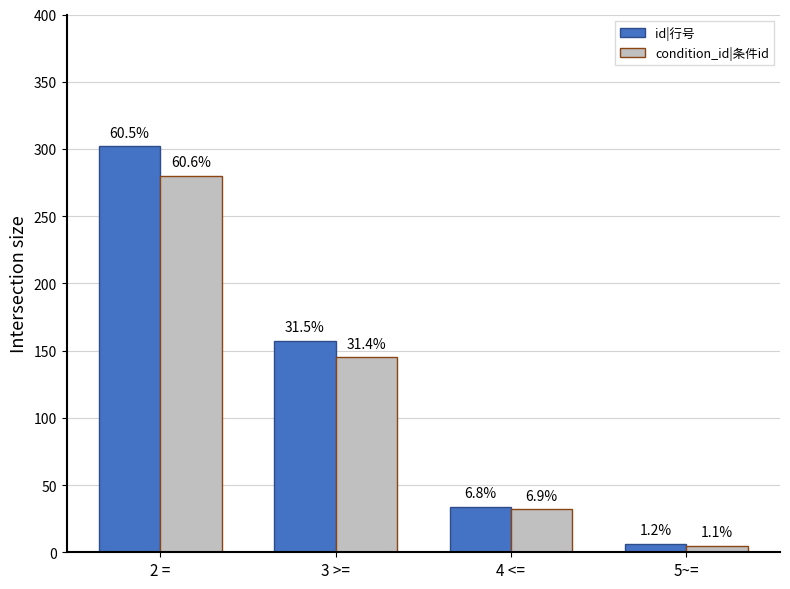

How many bars are there in total?

8